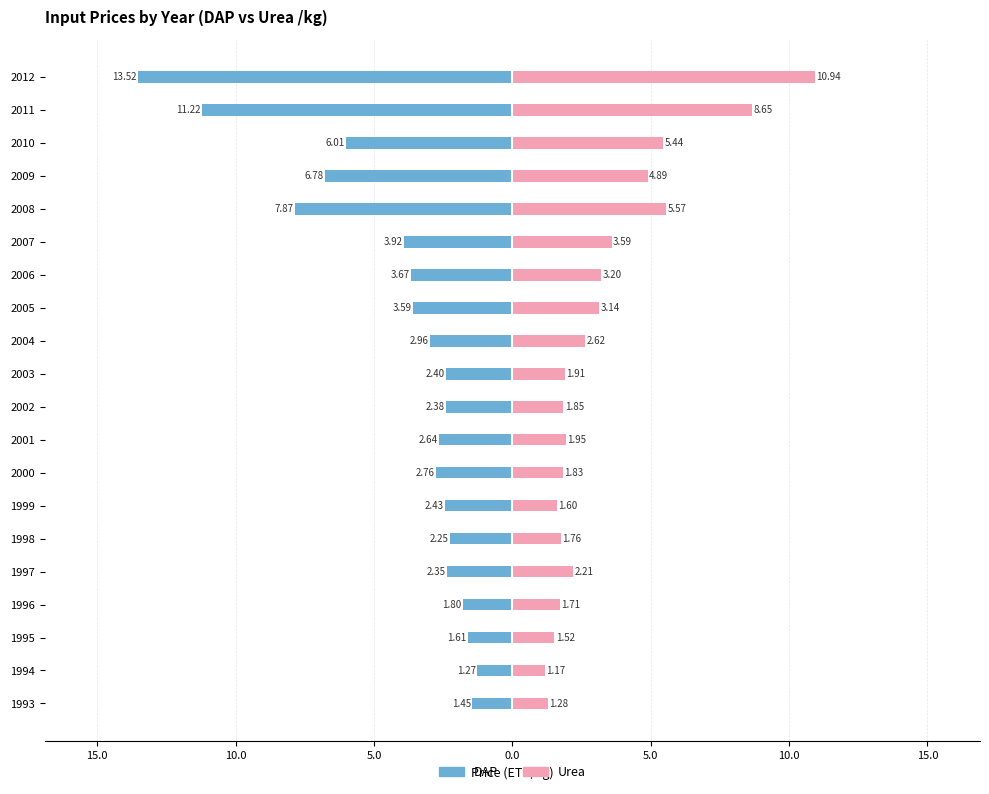

What is the average value of the DAP series?

-4.1